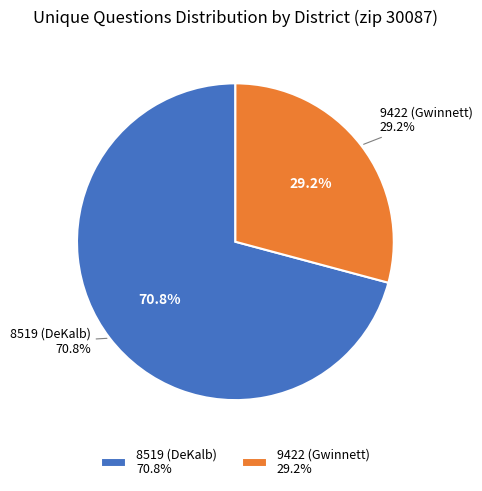

To the nearest percent, what portion does 8519 (DeKalb) represent?

71%